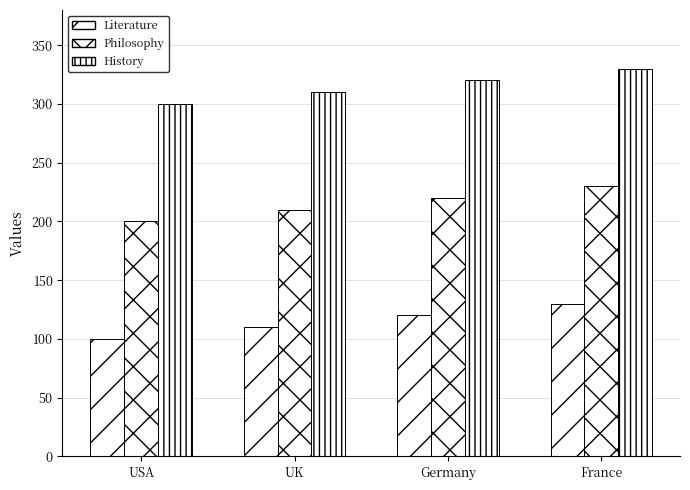

What is the value of the Philosophy bar at the 3rd from the left?

220